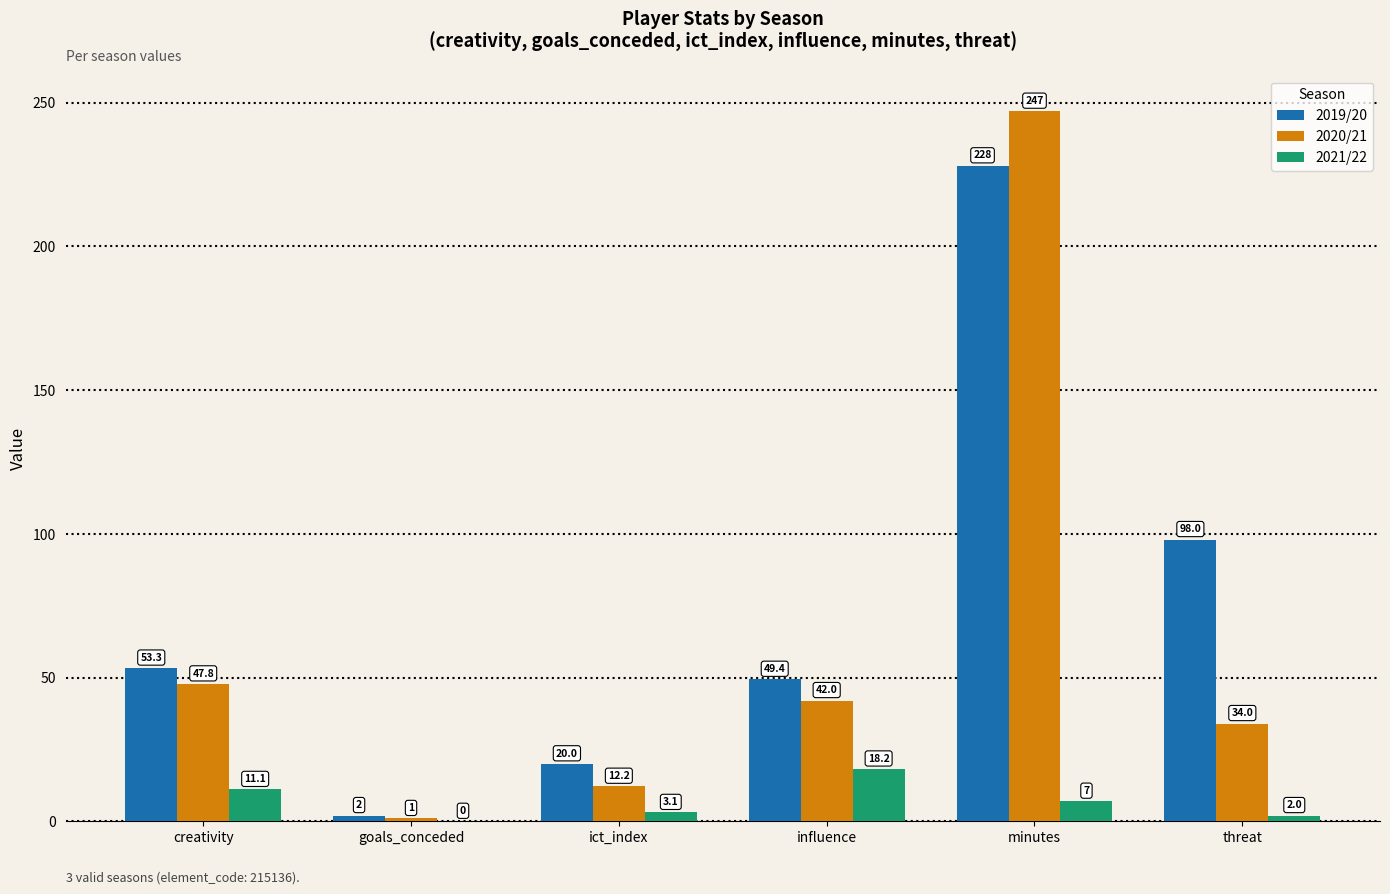

Which series changed the most between minutes and threat?

2020/21